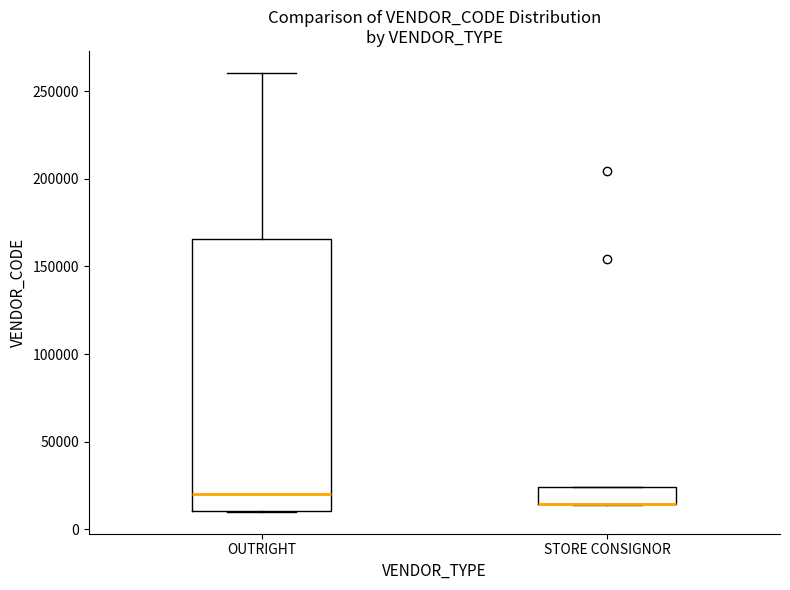

Reading left to right, transcribe this box plot: for each box, give where its median line is, the range the box spans, and where its two whiskers end, as read against the y-axis. The values are not printed on the chart, so give them approximately, as read against the axis.

OUTRIGHT: median 20000, box 10000 to 165000, whiskers 10000 to 260000
STORE CONSIGNOR: median 15000 (drawn on the box's lower edge), box 15000 to 25000, whiskers 15000 to 25000